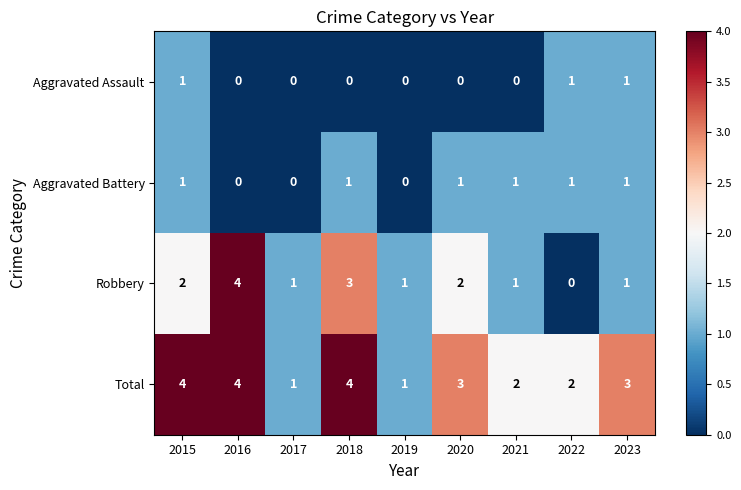

Which series changed the most between 2018 and 2022?

Robbery